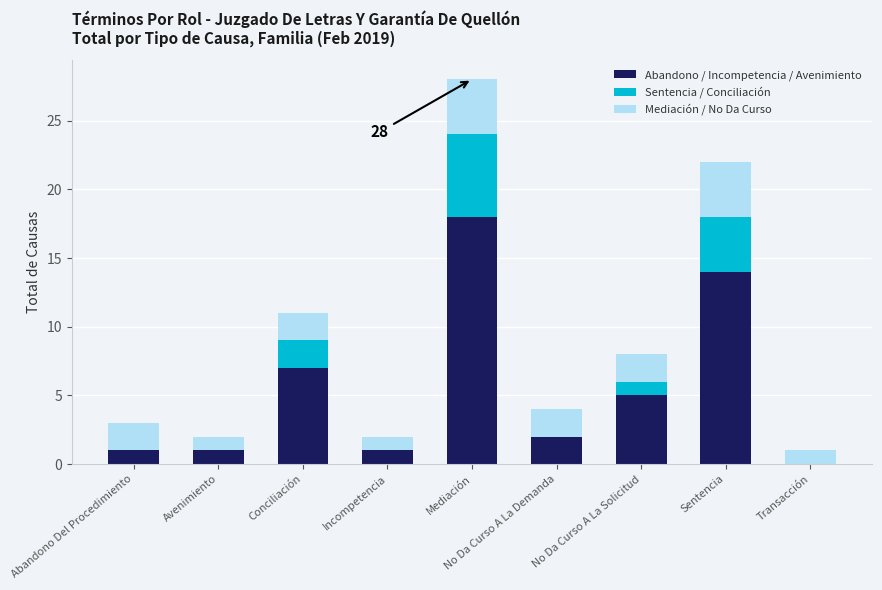

True or false: Abandono / Incompetencia / Avenimiento has a value of 1 at No Da Curso A La Demanda.

False